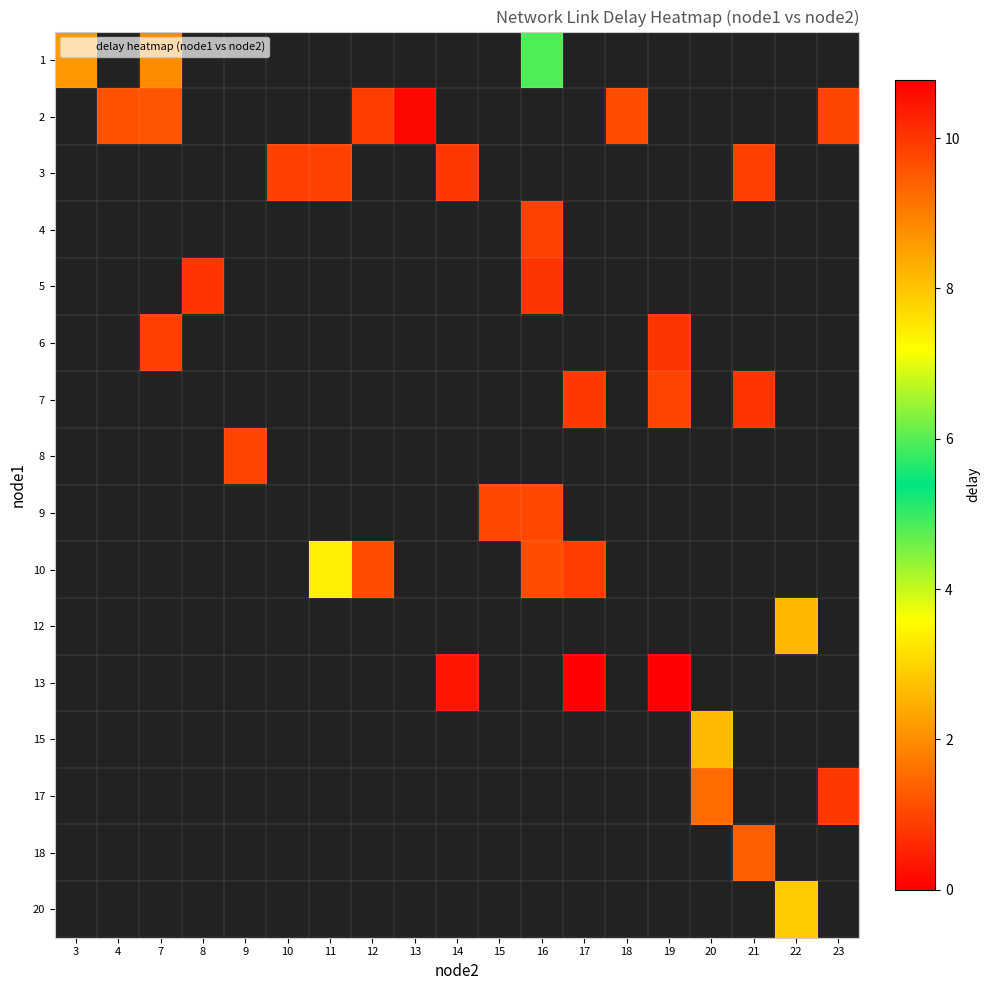

At which label does 3 first exceed 0?

10